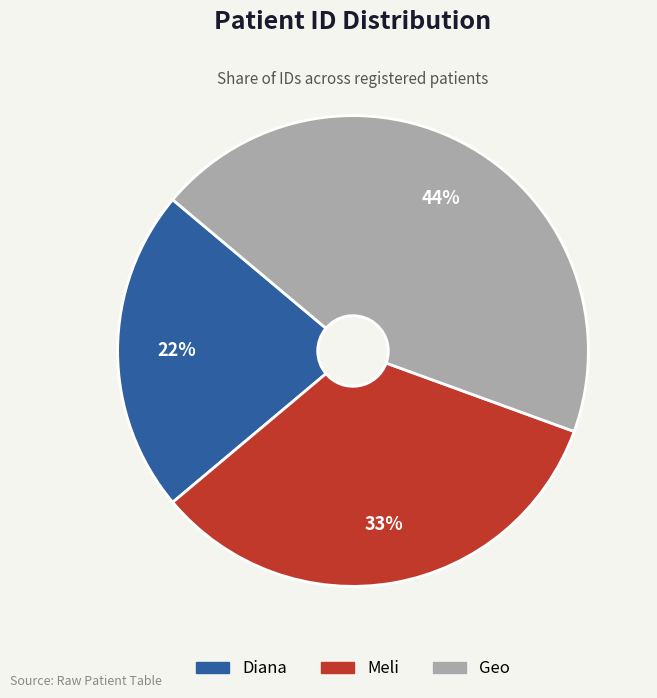

Is Diana the majority of the pie?

No